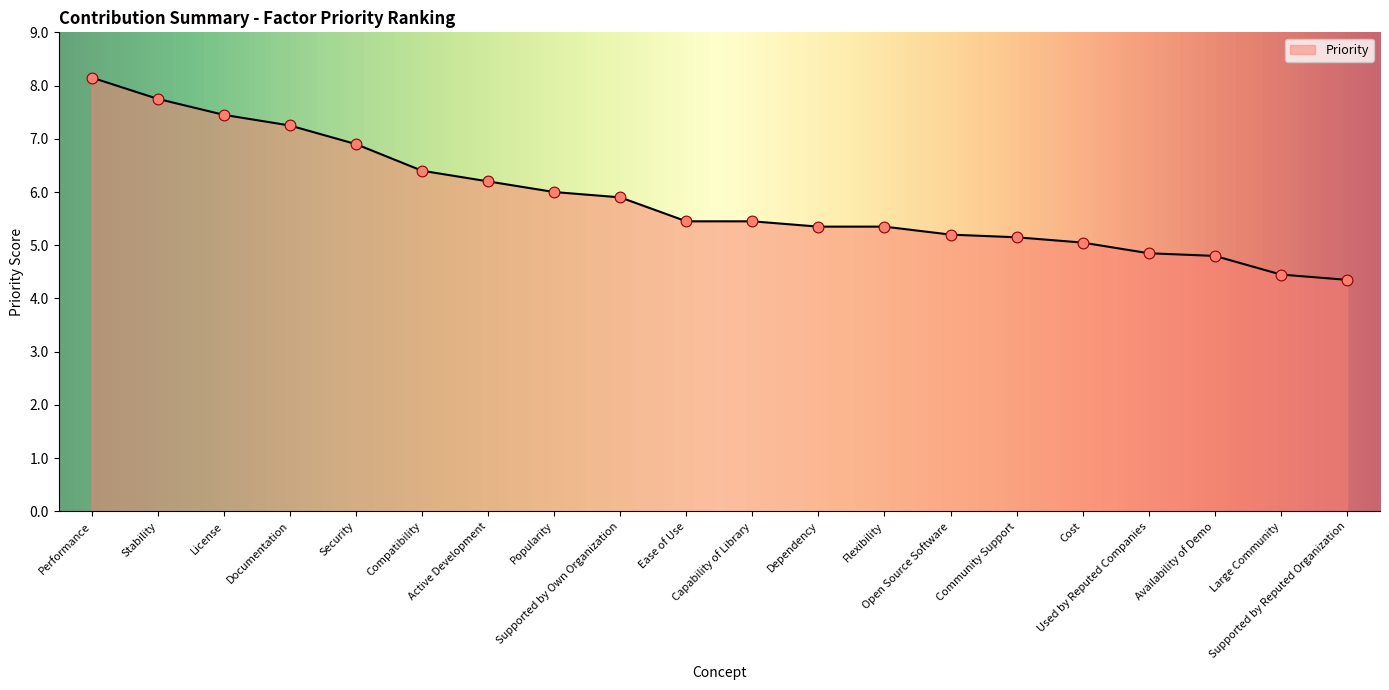

What is the change in value from Active Development to Availability of Demo?

-1.4